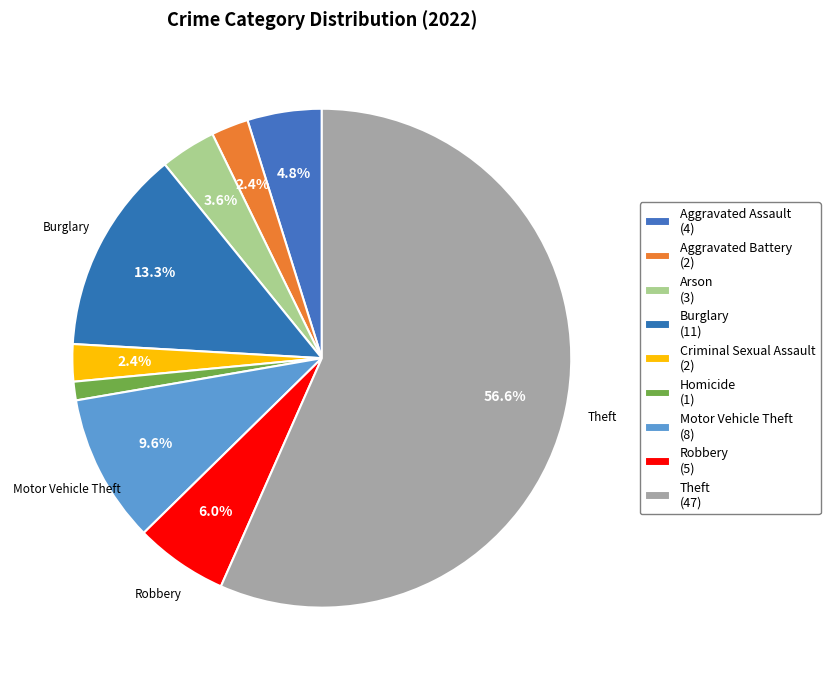

To the nearest percent, what is the combined percentage of Aggravated Battery and Arson?

6%